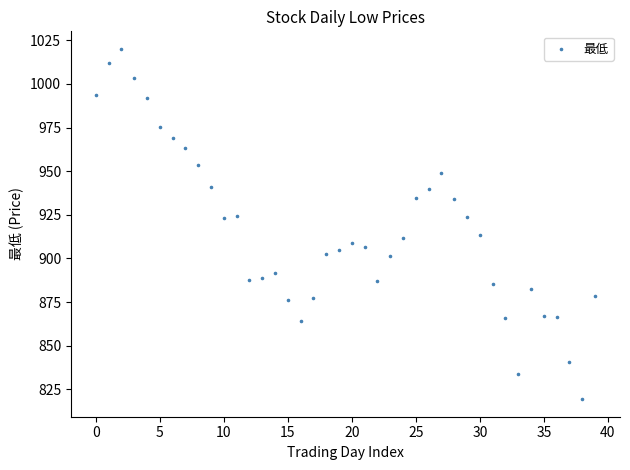

What is the range of Y values (max minus min)?

200.7